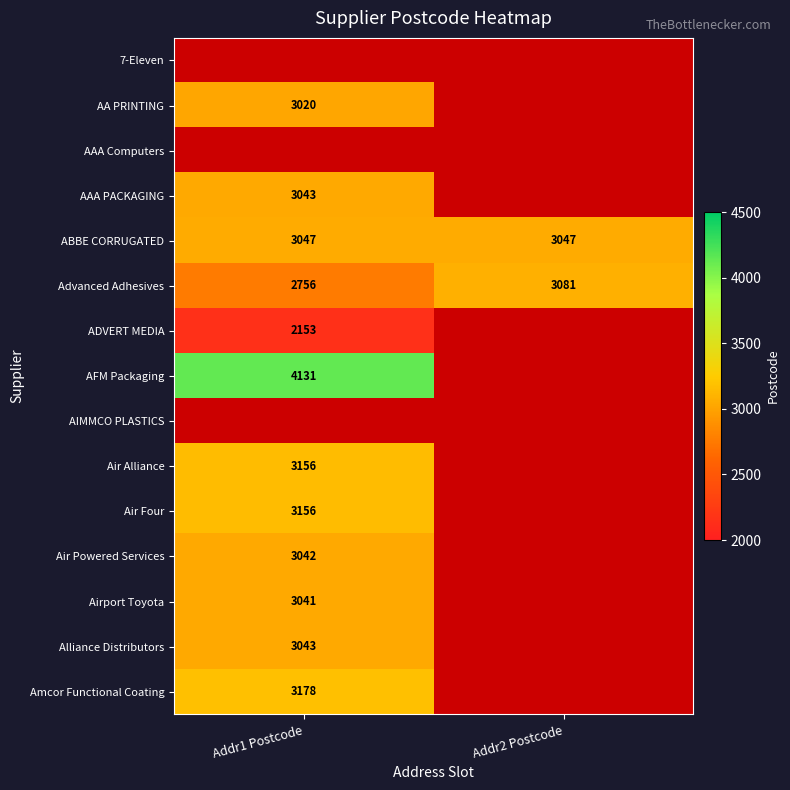

Which series has the largest total across all categories?

ABBE CORRUGATED